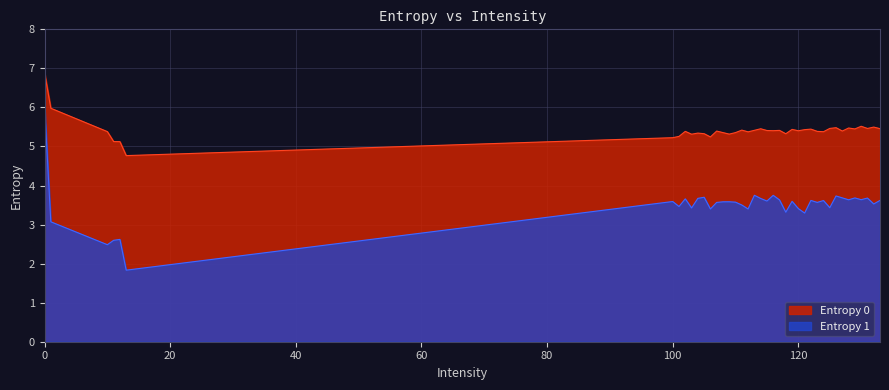

What is the maximum value shown in the chart?

6.9